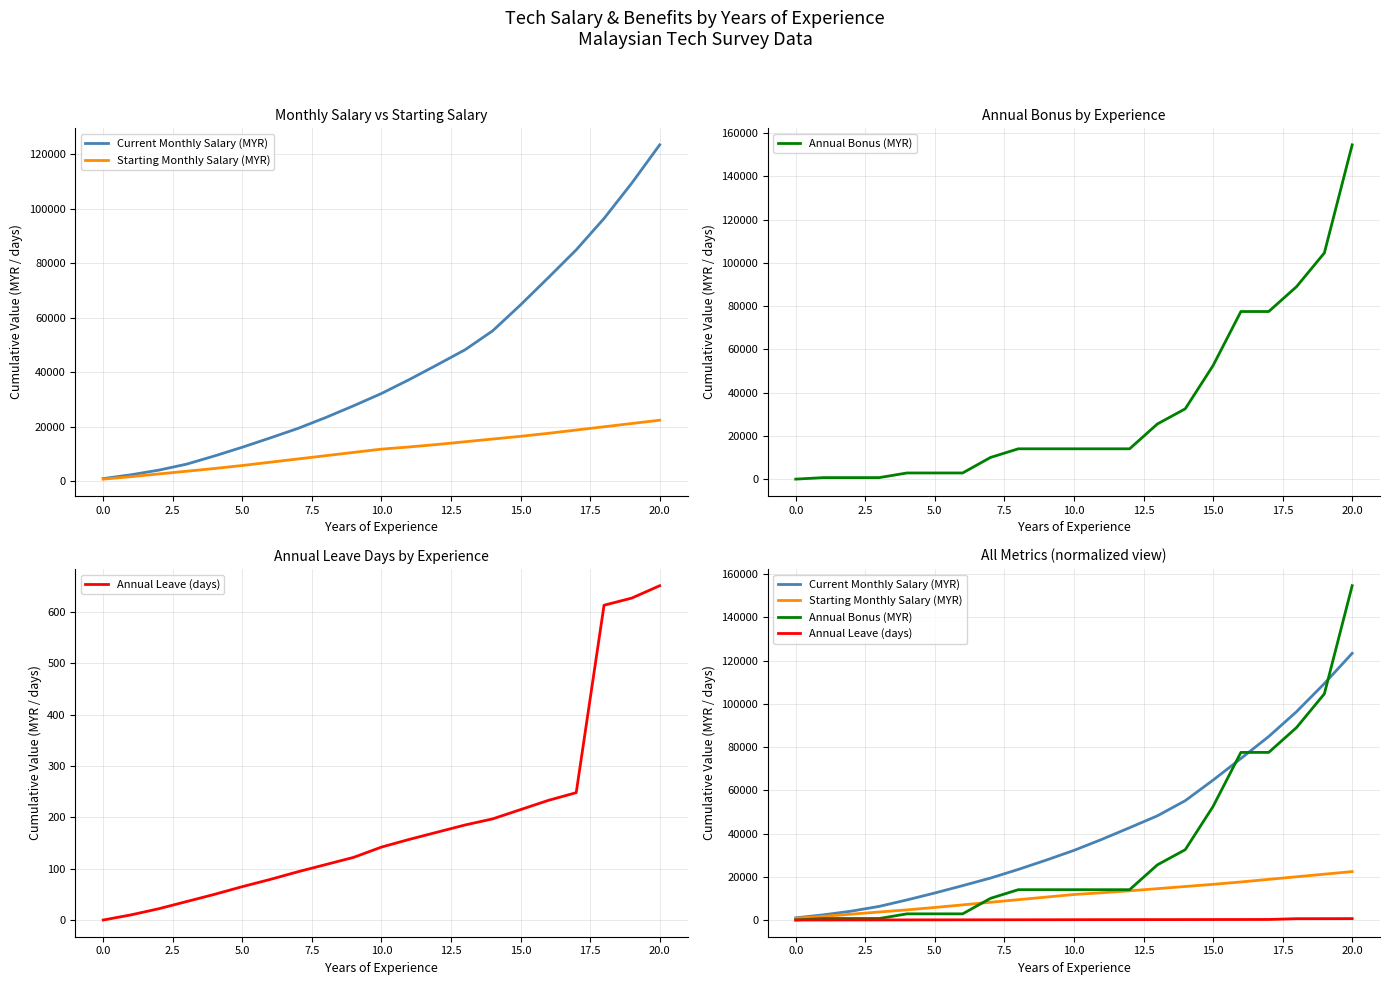

What is the sum of all Starting Monthly Salary (MYR) values?

239000